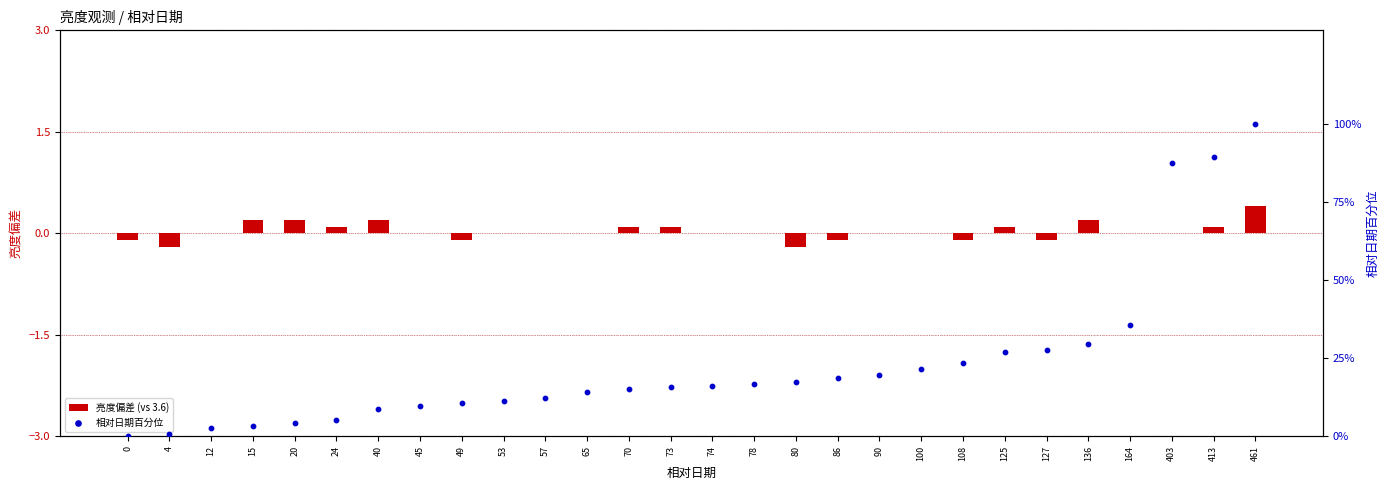

Which series reaches the maximum Y coordinate?

相对日期百分位